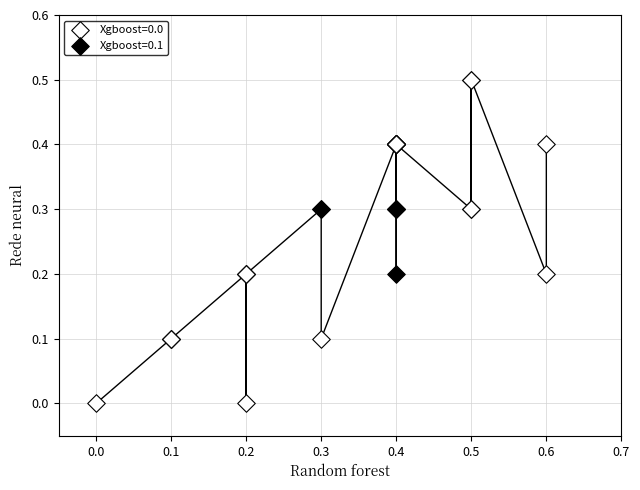

Which series reaches the maximum Y coordinate?

Xgboost=0.0